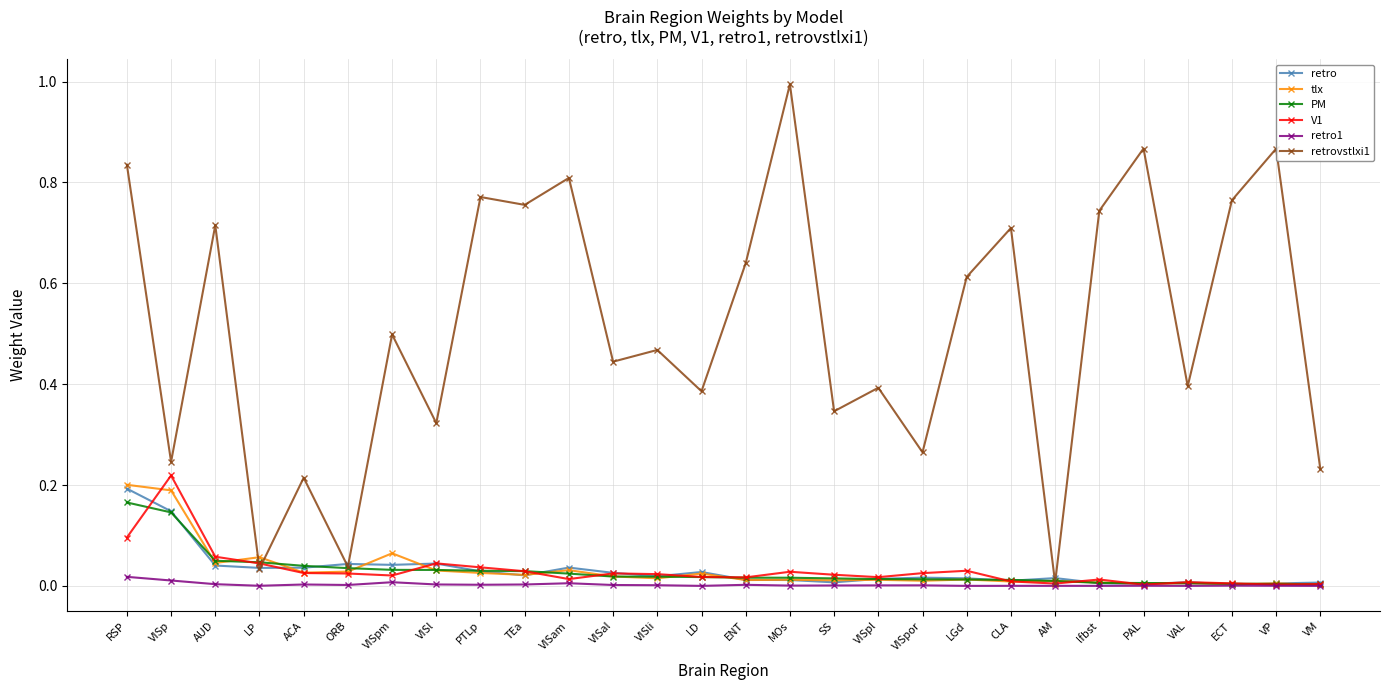

Which series has the largest range (max minus min)?

retrovstlxi1